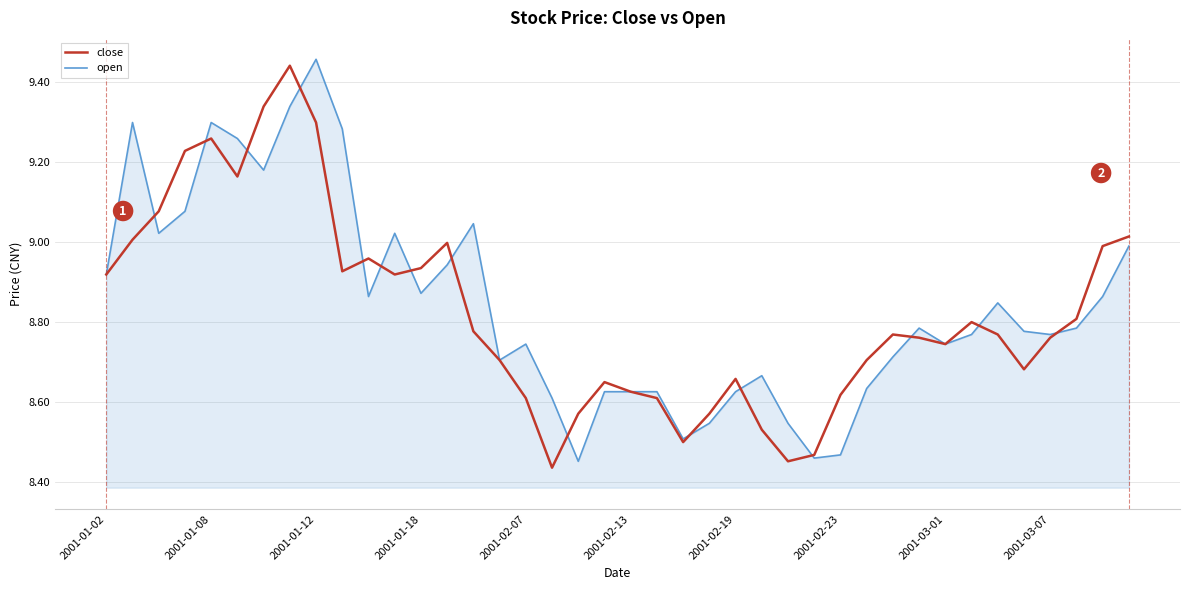

Count the number of data series in this chart.

2